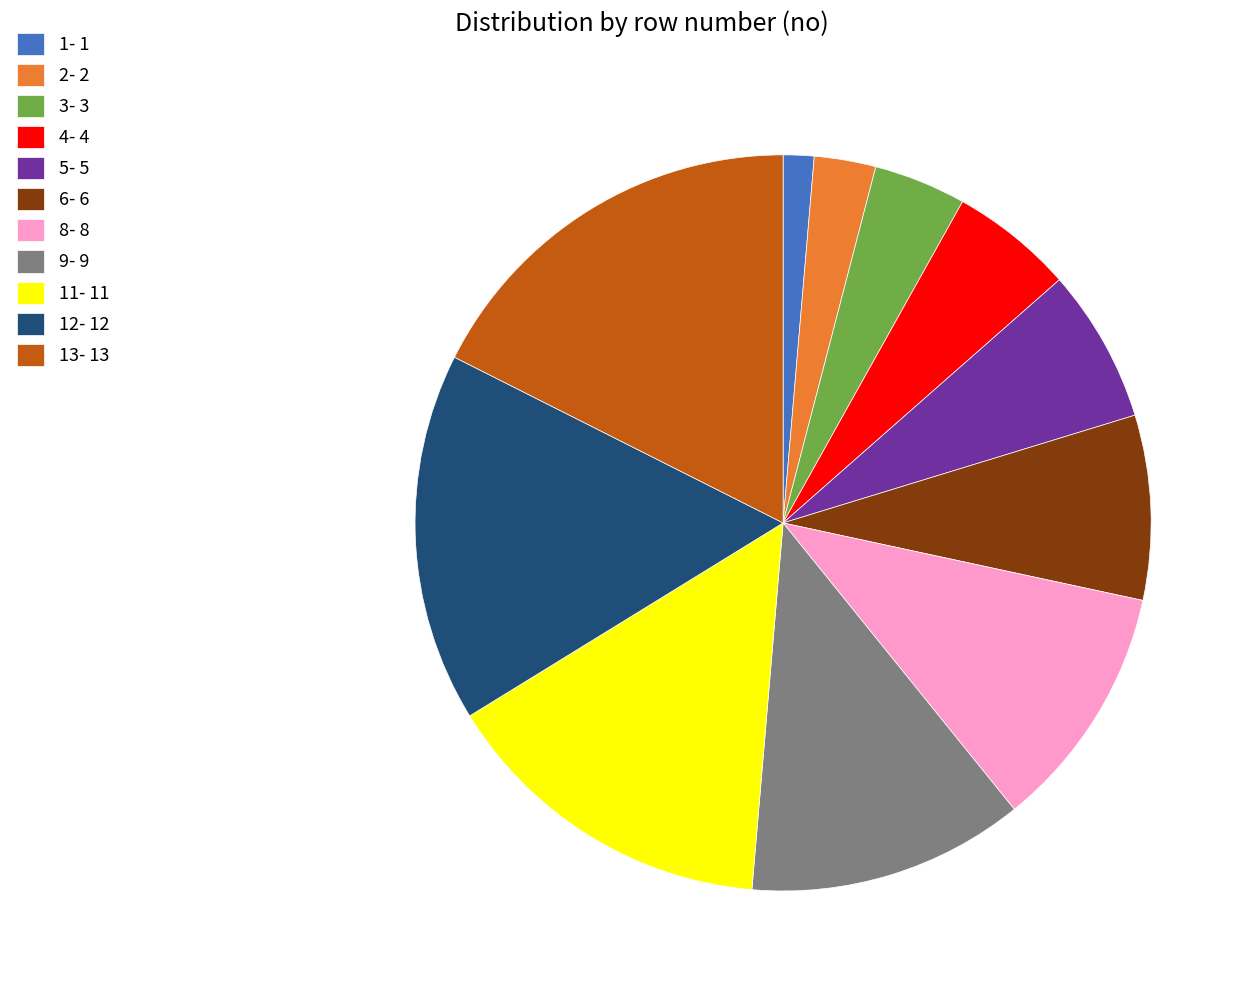

Approximately how many times larger is the value at 12- 12 compared to 3- 3?

4.0